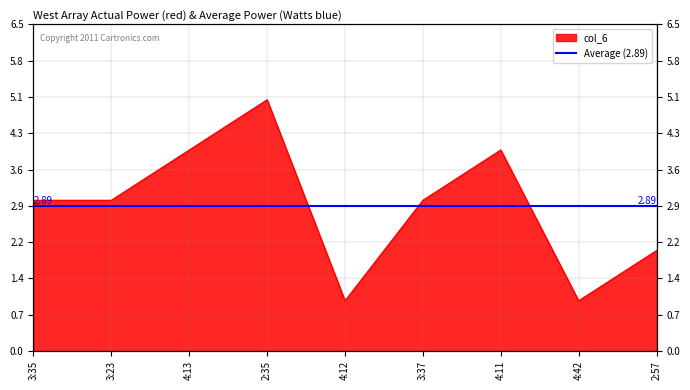

True or false: the data shows 3 at 3:23.

True